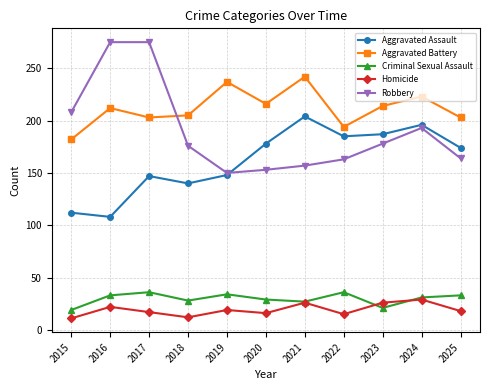

List the series in order of their peak value, lowest first.

Homicide, Criminal Sexual Assault, Aggravated Assault, Aggravated Battery, Robbery